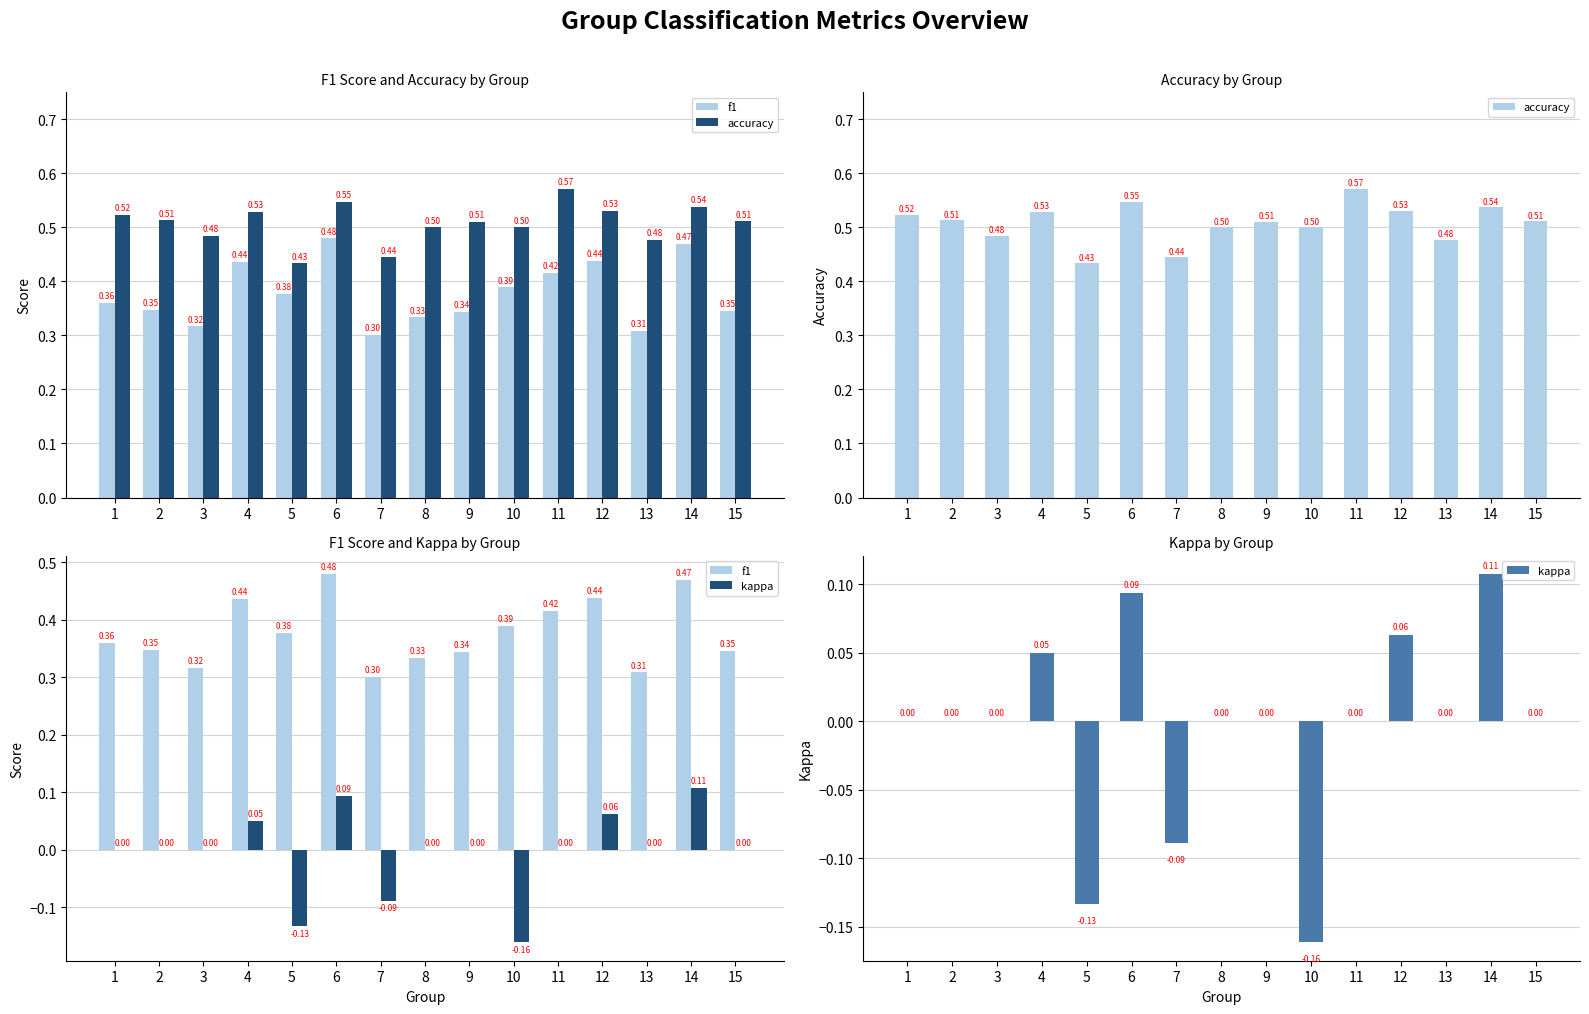

What is the minimum value for f1?

0.3